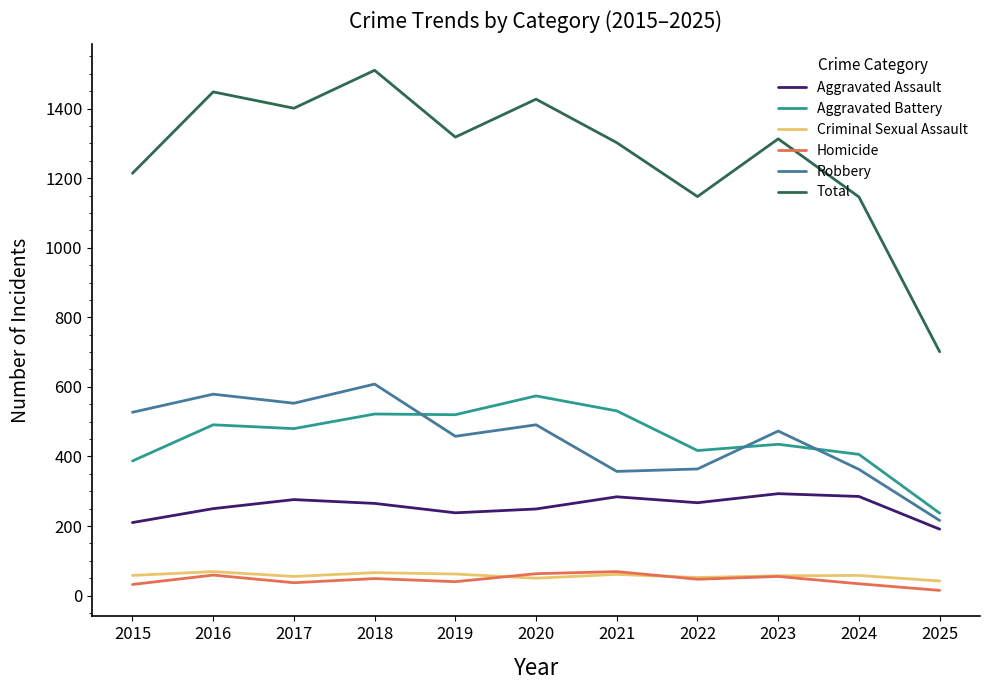

Which series has the largest range (max minus min)?

Total